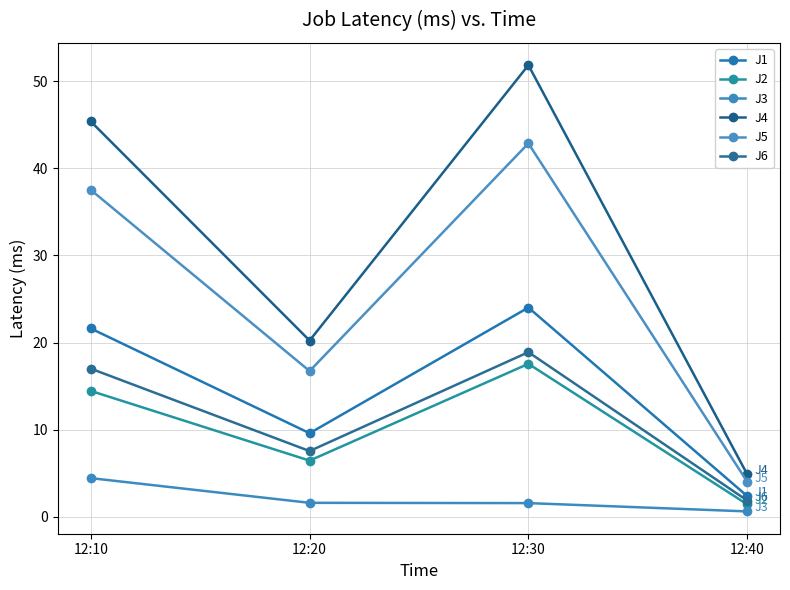

List the labels in order of J2 value, largest first.

12:30, 12:10, 12:20, 12:40